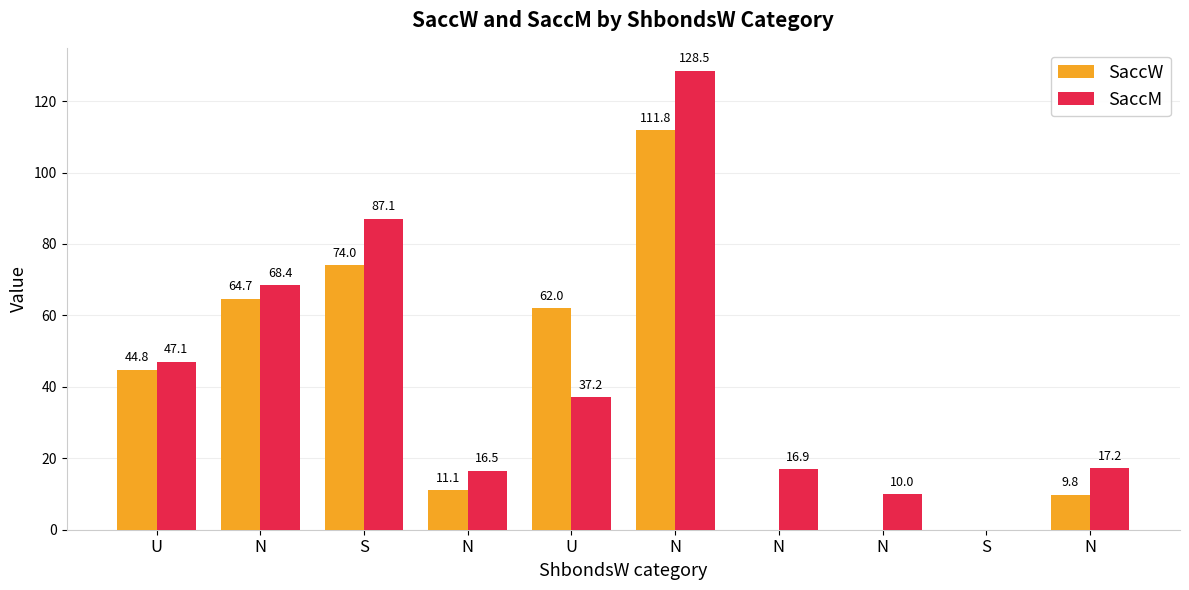

How many data points in SaccW are above 44?

5